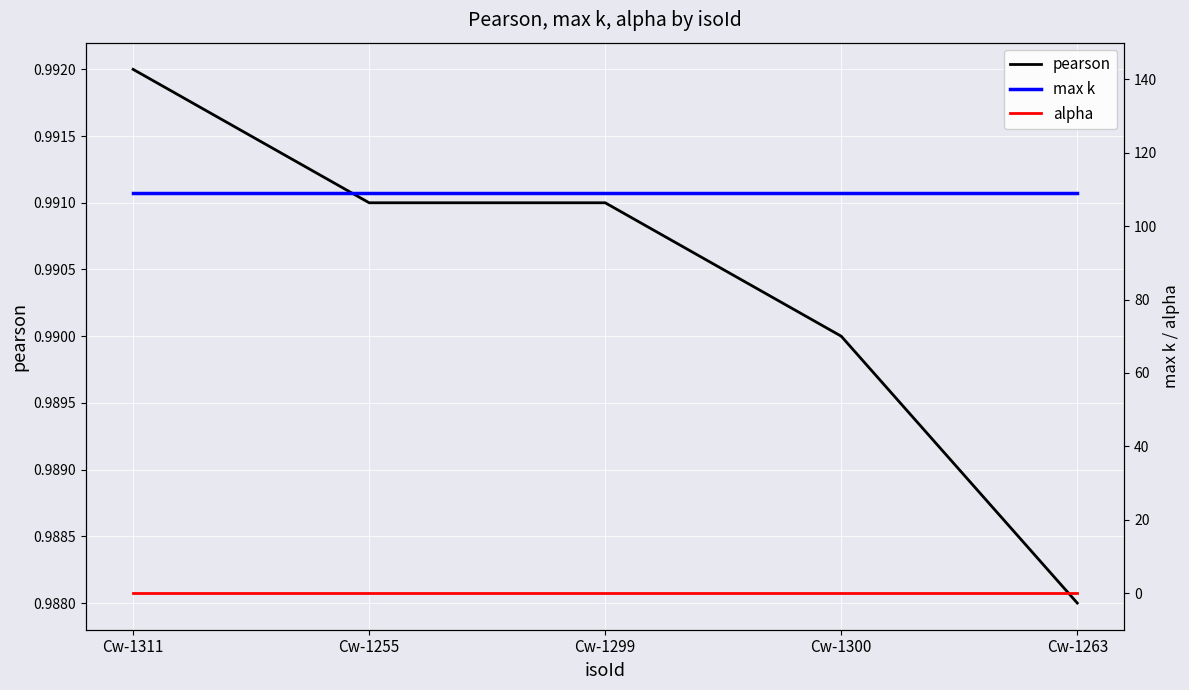

The value of max k at Cw-1299 is 109.0. True or false?

True